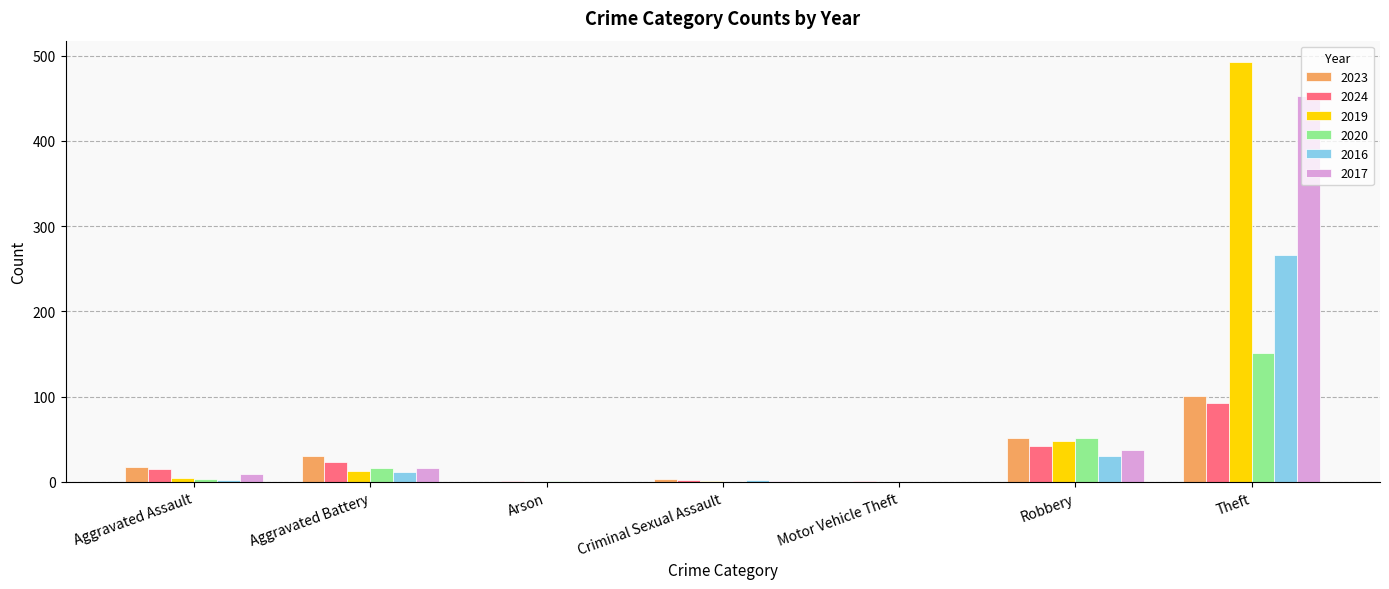

What is the approximate value of 2024 at Robbery?

42